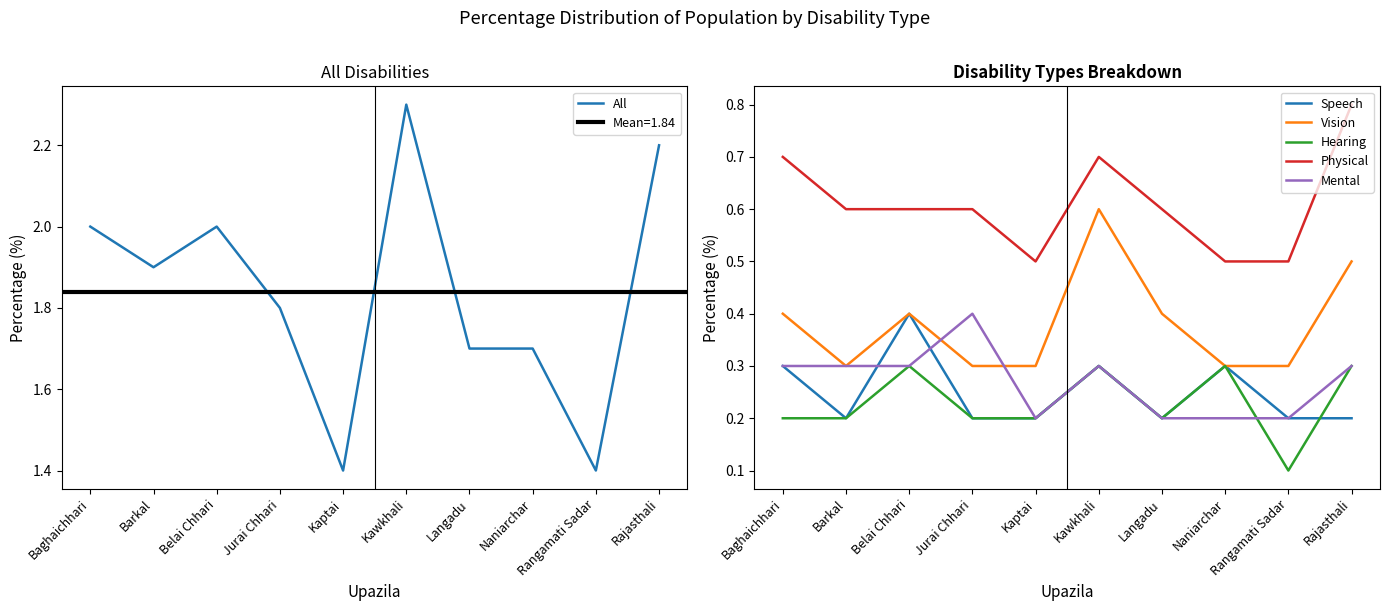

What is the label of the 10th point from the left?

Rajasthali